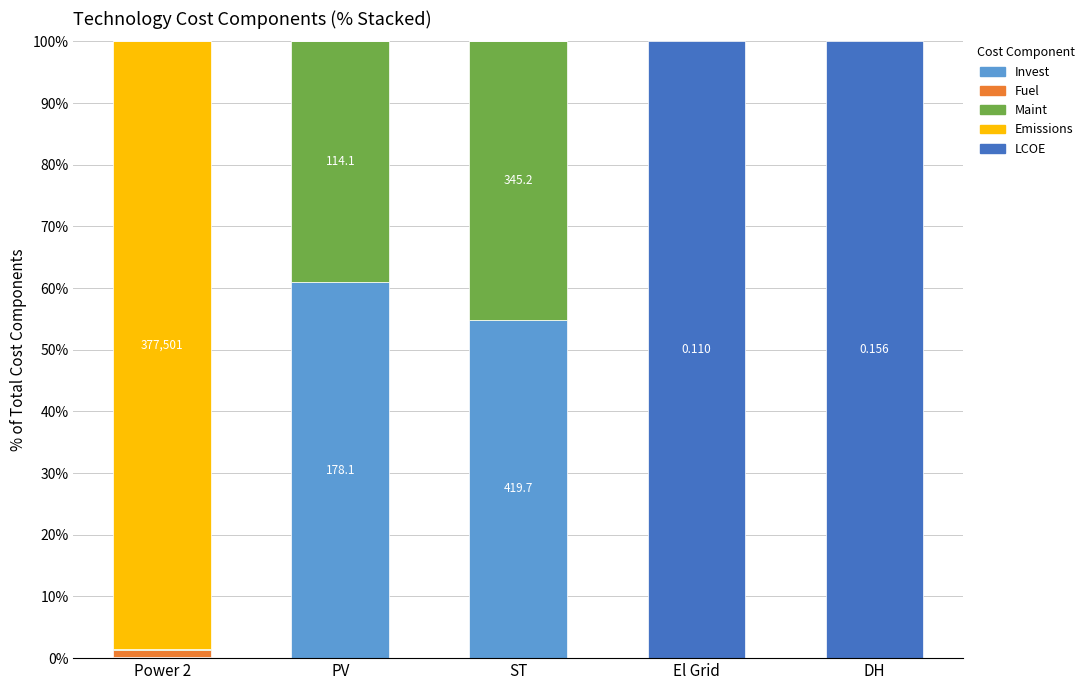

Which series has the largest range (max minus min)?

LCOE